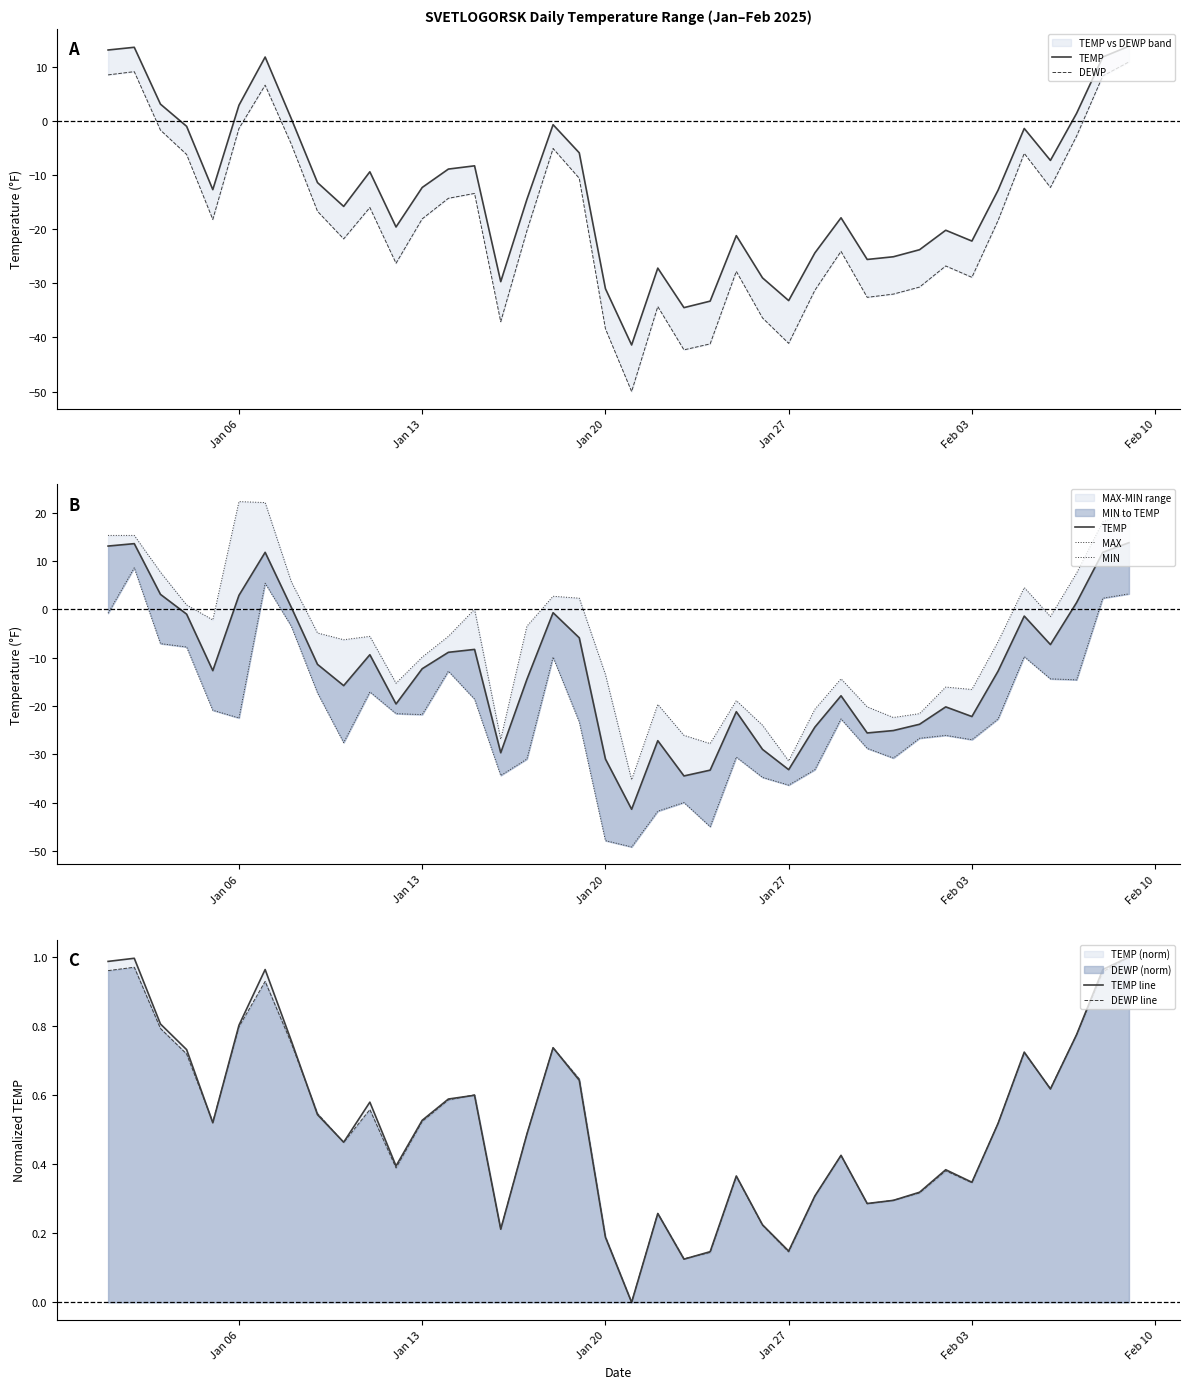

What are all the series names shown in the legend?

TEMP, DEWP, MAX, MIN, TEMP line, DEWP line